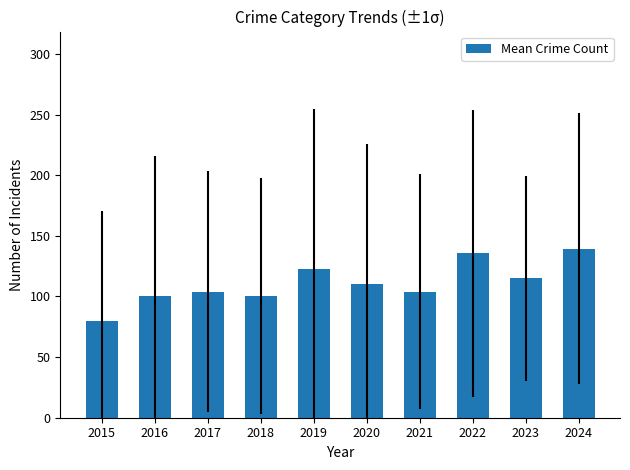

What is the approximate value at 2015?

79.5